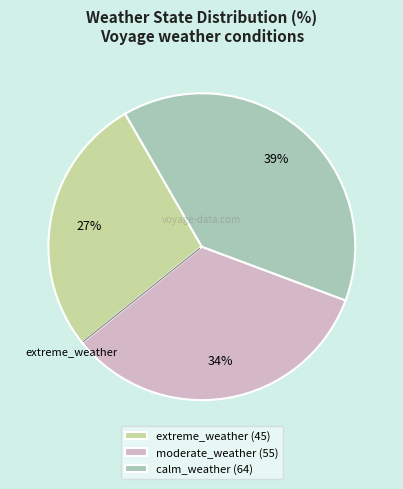

The moderate_weather slice represents 34% of the pie. True or false?

True